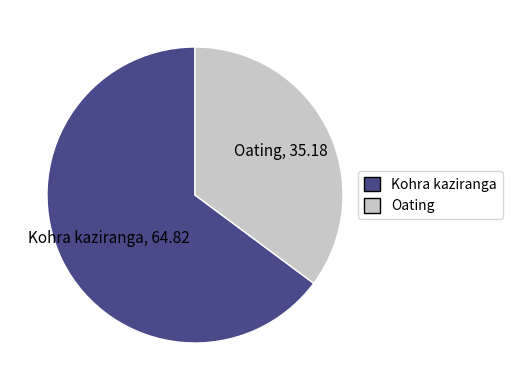

What is the ratio of the value at Kohra kaziranga to the value at Oating?

1.8